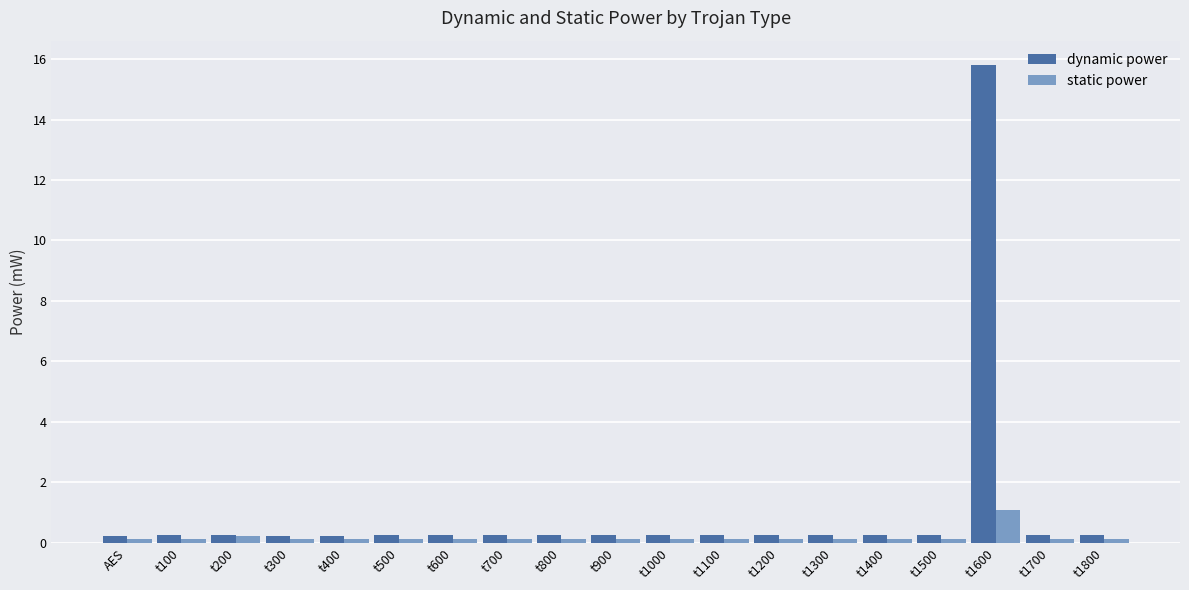

What is the sum of the static power values at t1600 and t1100?

1.2